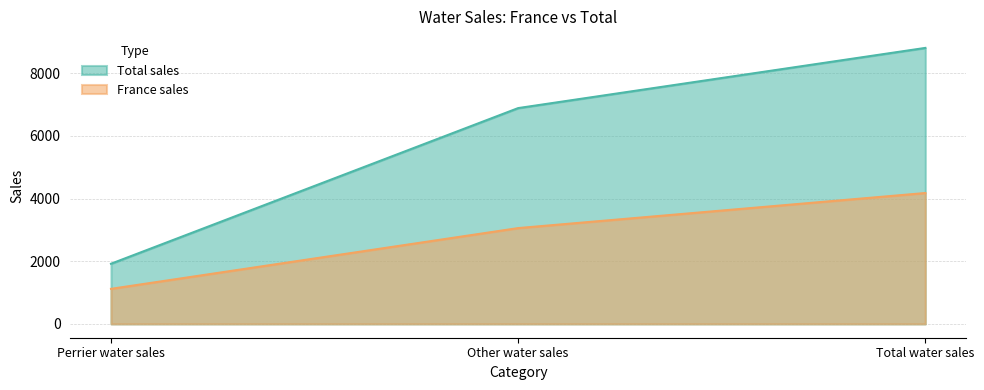

At which label does Total sales reach its minimum?

Perrier water sales